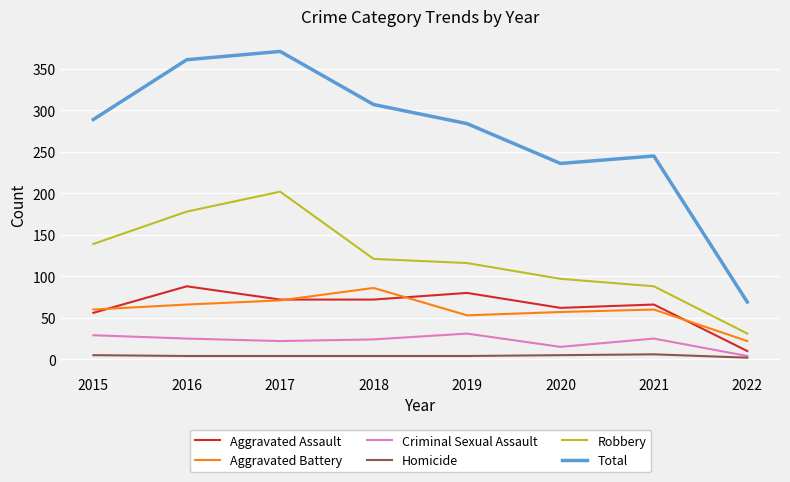

True or false: Aggravated Battery has more than 0 points higher than both neighbors.

True